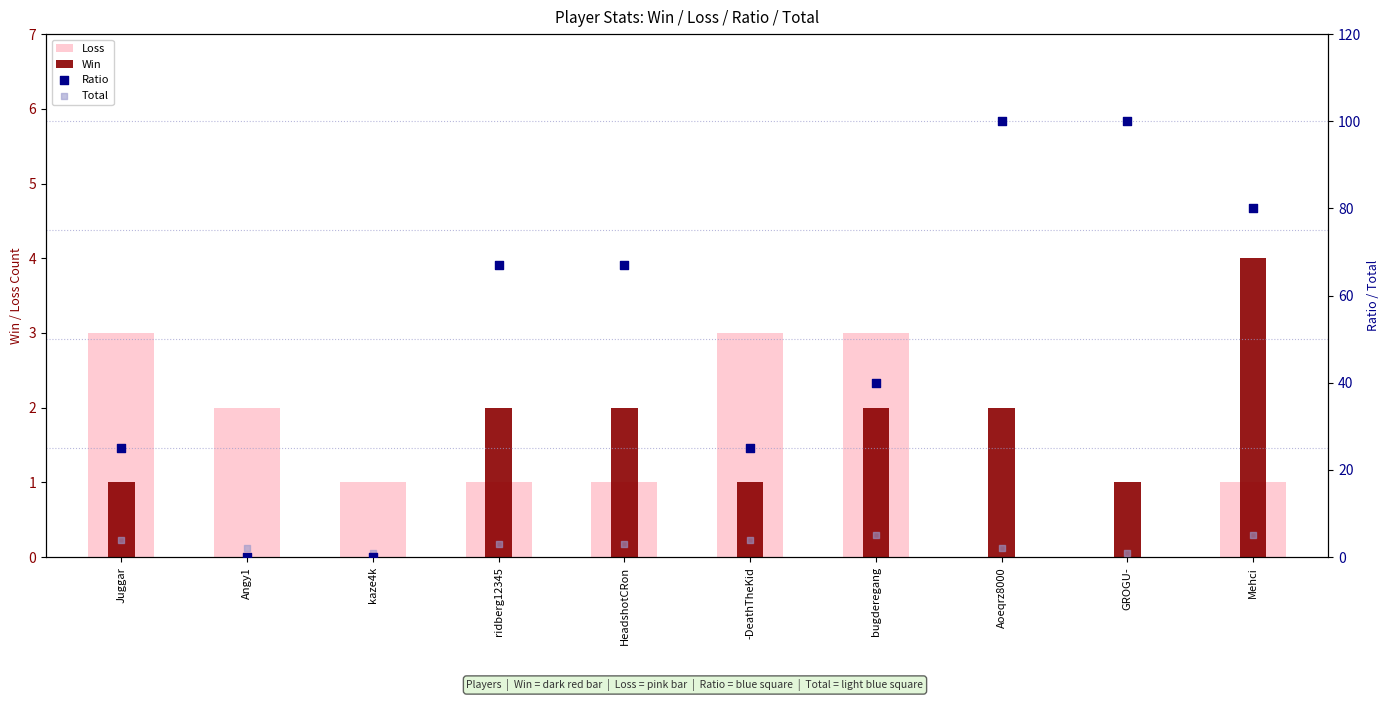

Is the value of Loss at kaze4k greater than the value of Ratio at -DeathTheKid?

No